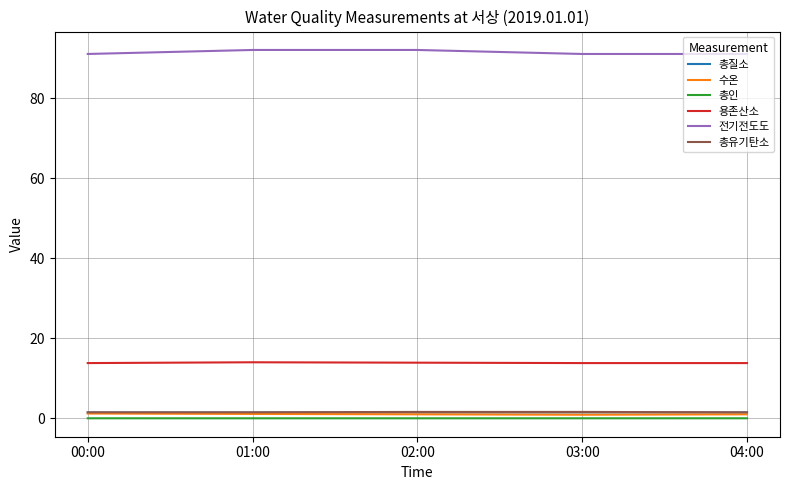

What position from the left is 03:00?

4